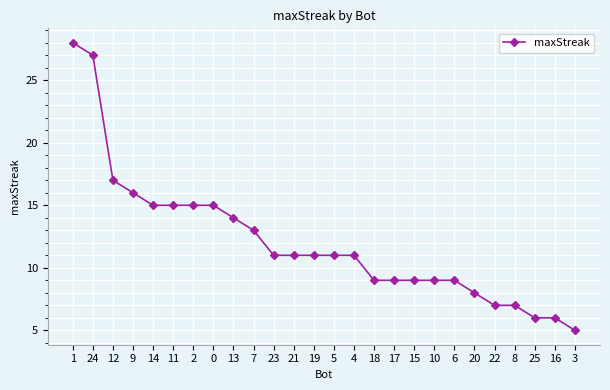

At which category does the chart reach its minimum across all series?

3